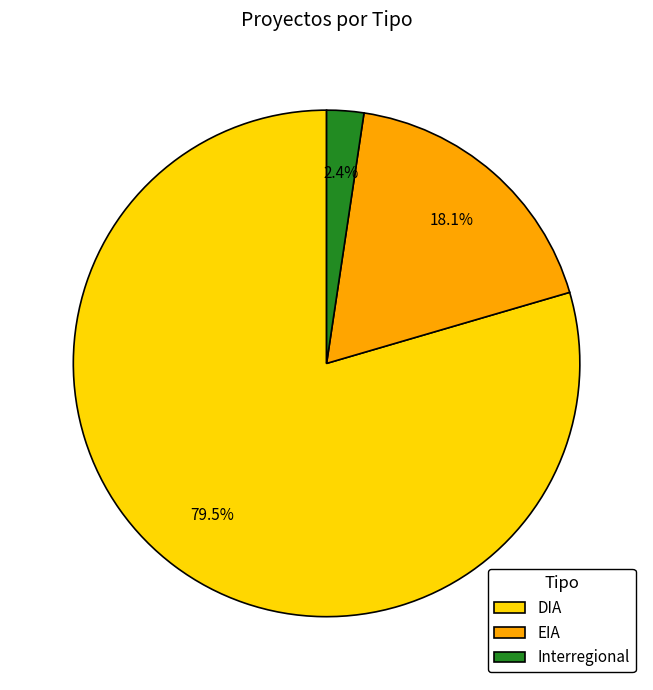

What is the smallest slice in the pie chart?

Interregional